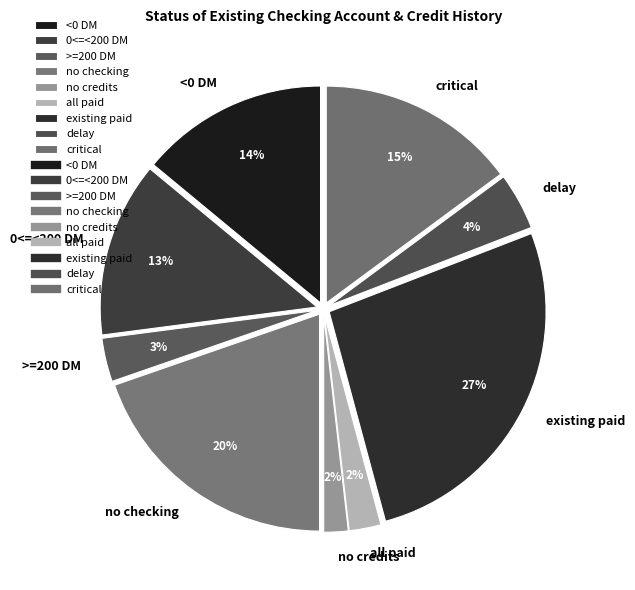

True or false: critical accounts for 6% of the total.

False